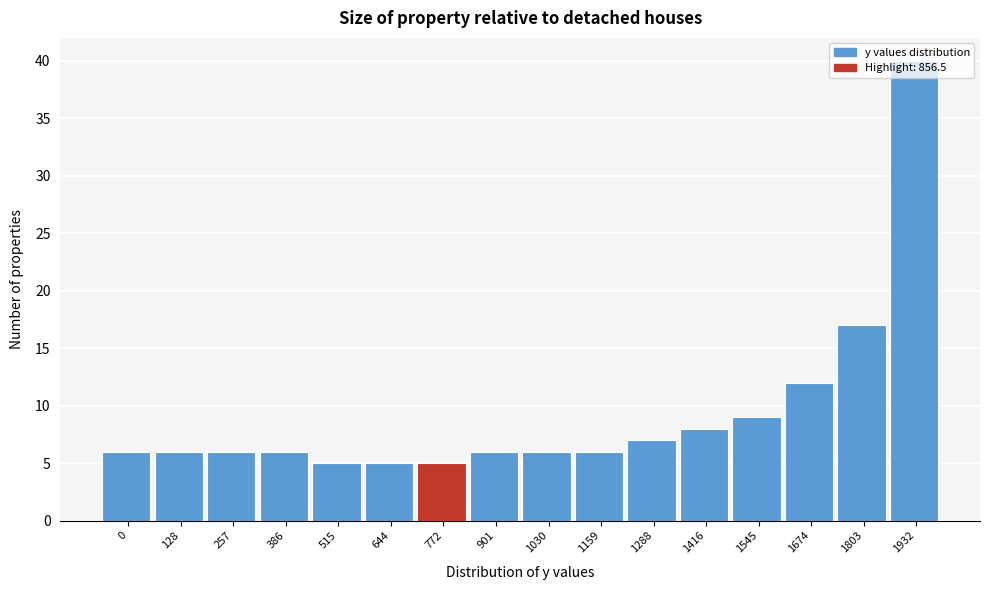

What is the value of the 1st bar from the left?

6